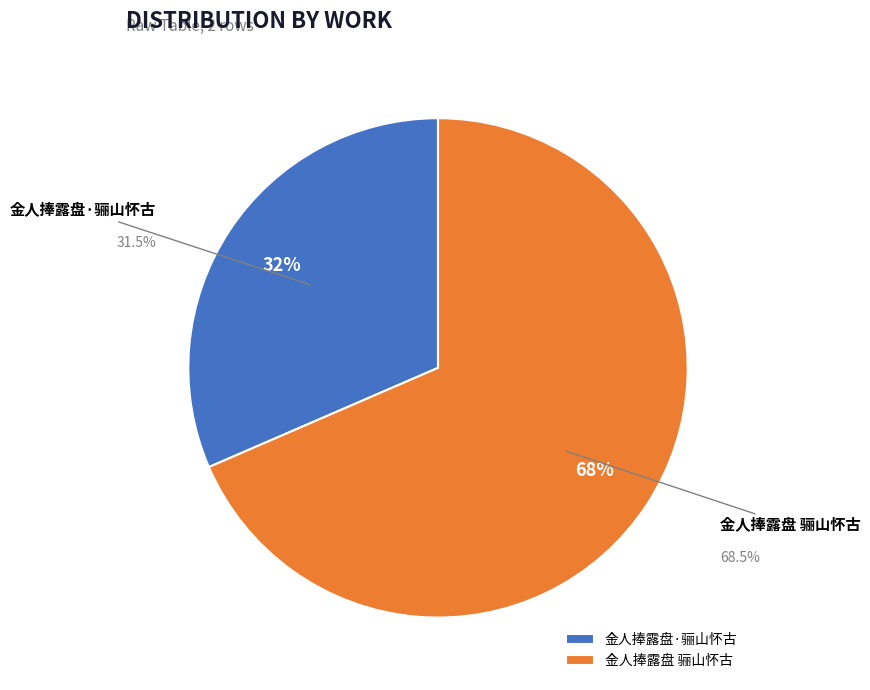

True or false: 金人捧露盘 骊山怀古 accounts for 68% of the total.

True